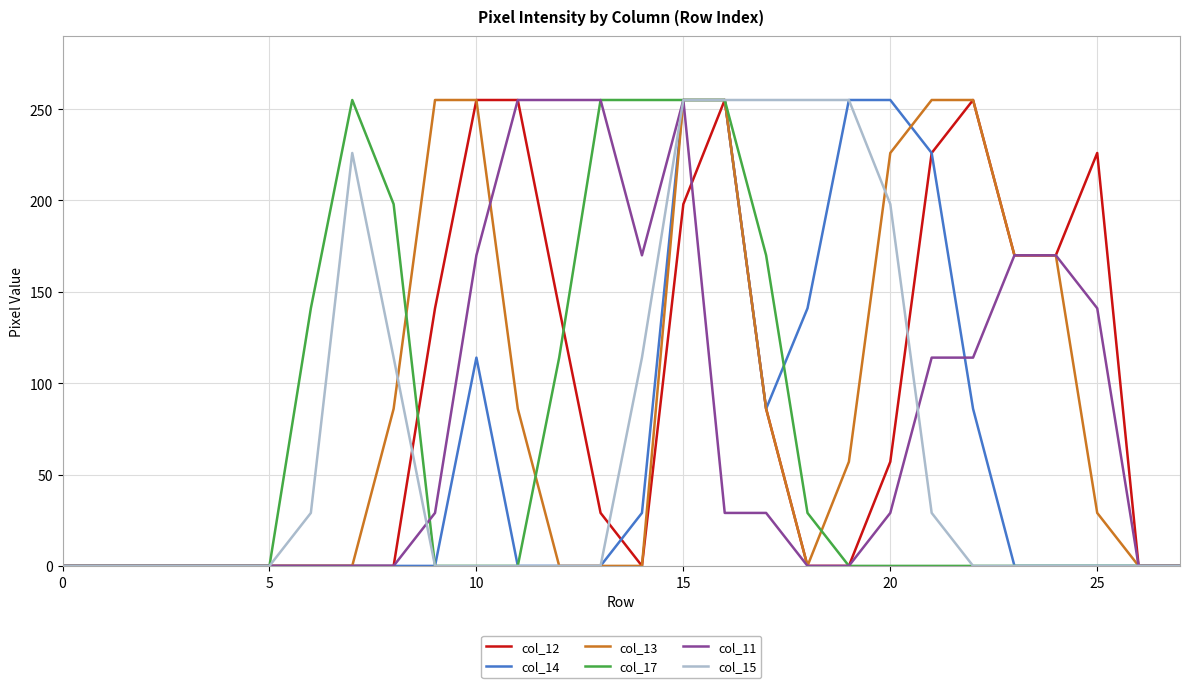

What is the greatest value displayed?

255